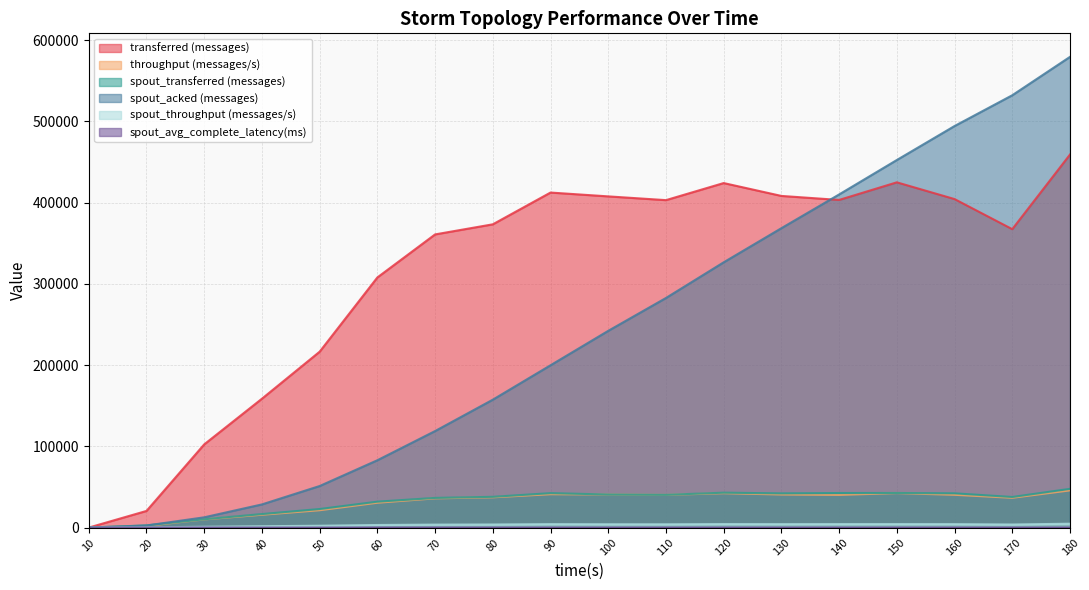

What is the difference between the highest and lowest values at 20?

20463.2